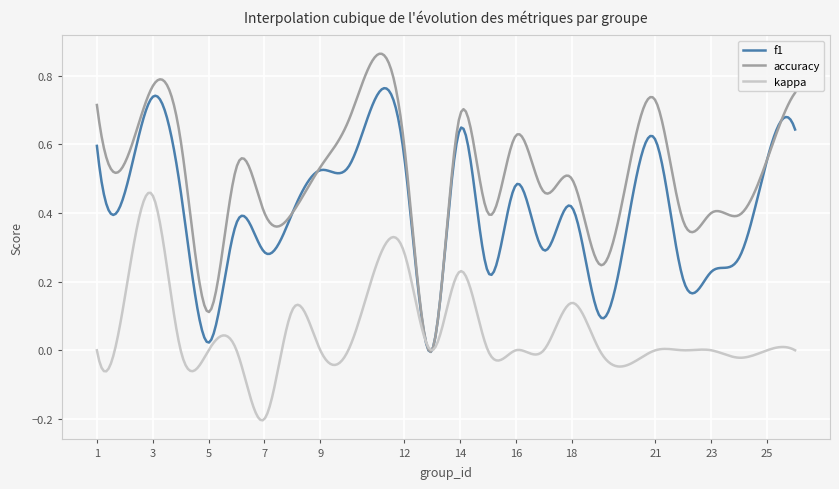

Which series has the largest range (max minus min)?

accuracy